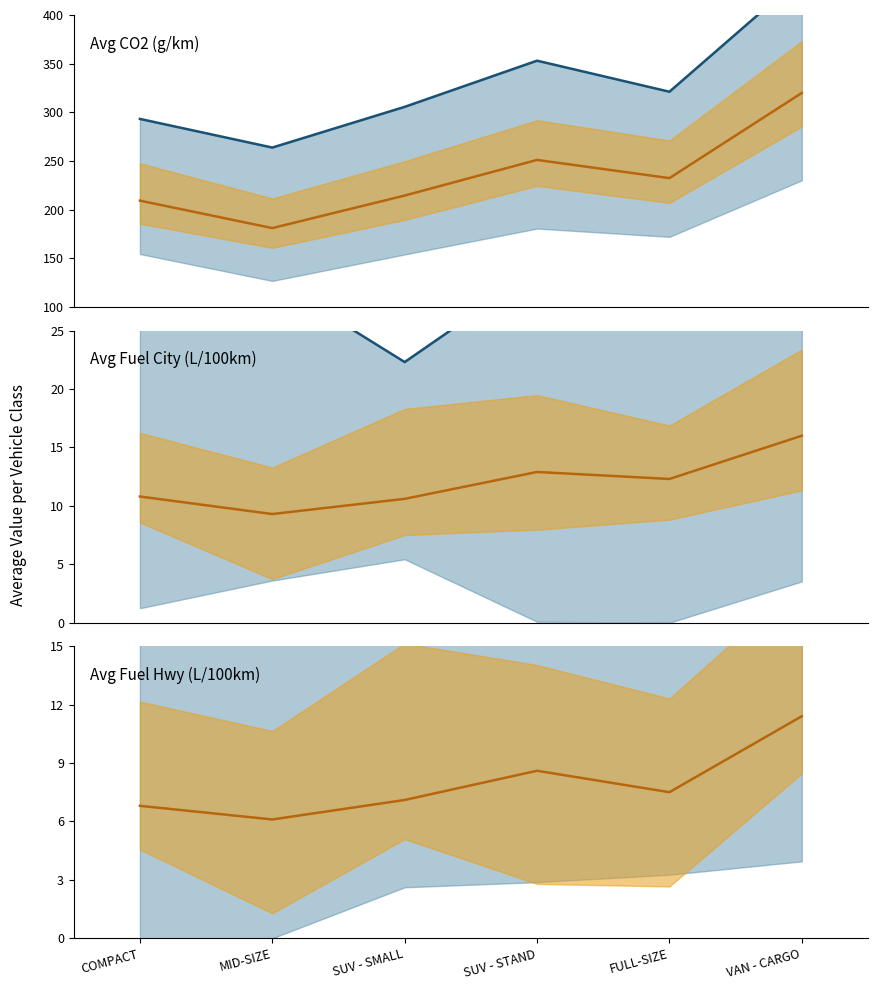

Reading left to right, what are all the values shown in this chart?

Avg CO2 (g/km) upper line: 293.3	263.9	305.7	353.1	321.2	439.3
Avg CO2 (g/km) mean line: 209.4	181.2	214.6	251.2	232.5	320.0
Avg Fuel City (L/100km) upper line: 26.4	29.3	22.3	30.1	30.5	27.3
Avg Fuel City (L/100km) mean line: 10.8	9.3	10.6	12.9	12.3	16.0
Avg Fuel Hwy (L/100km) upper line: 22.4	16.0	29.1	28.2	29.2	33.8
Avg Fuel Hwy (L/100km) mean line: 6.8	6.1	7.1	8.6	7.5	11.4